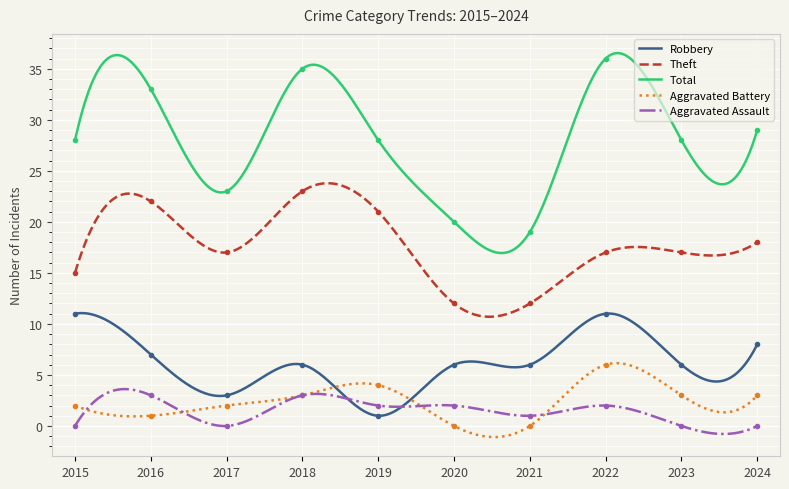

Read the Robbery value at 2015, to the nearest 5.

10